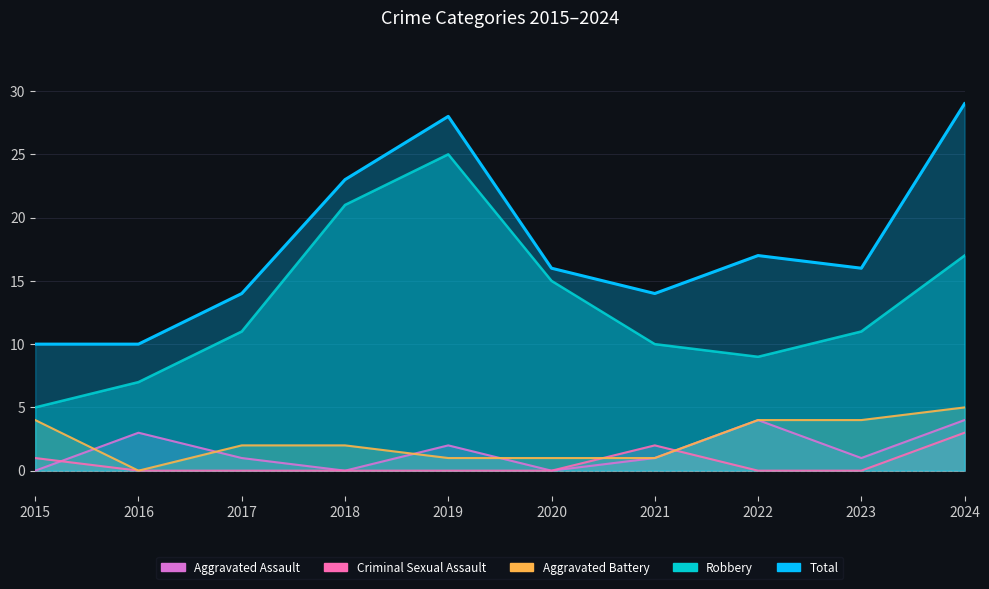

How many lines are shown in the chart?

5